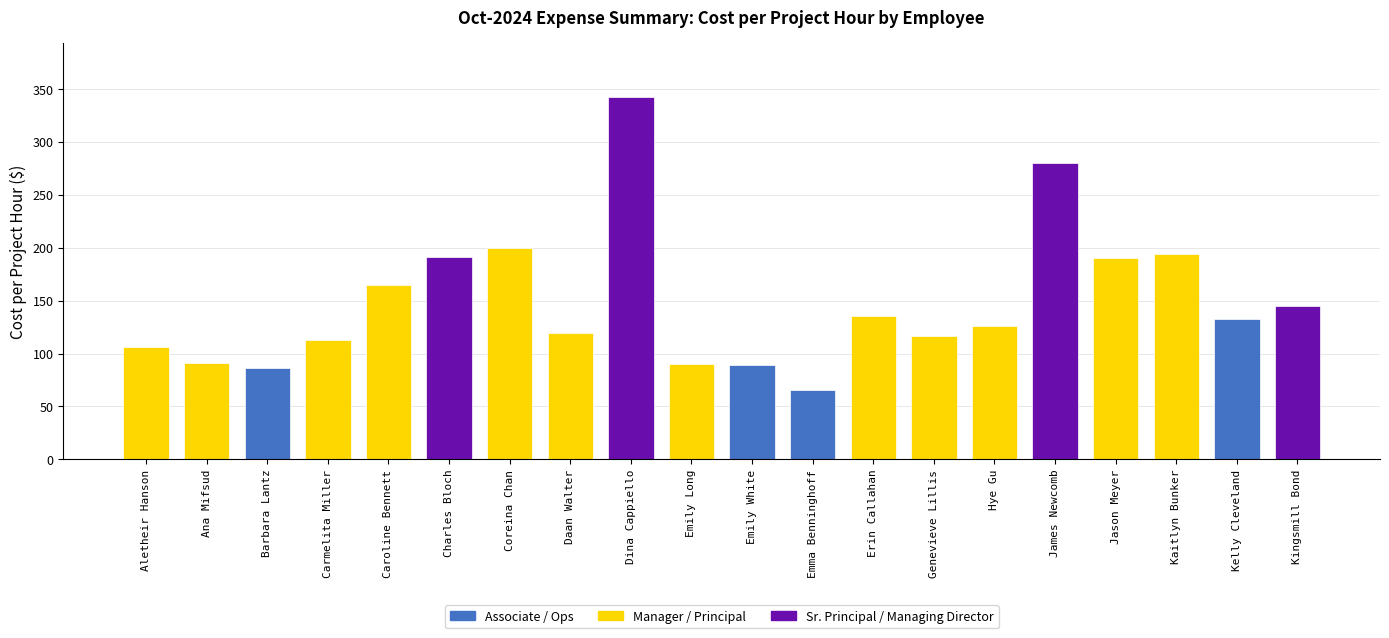

What position from the left is Jason Meyer?

17